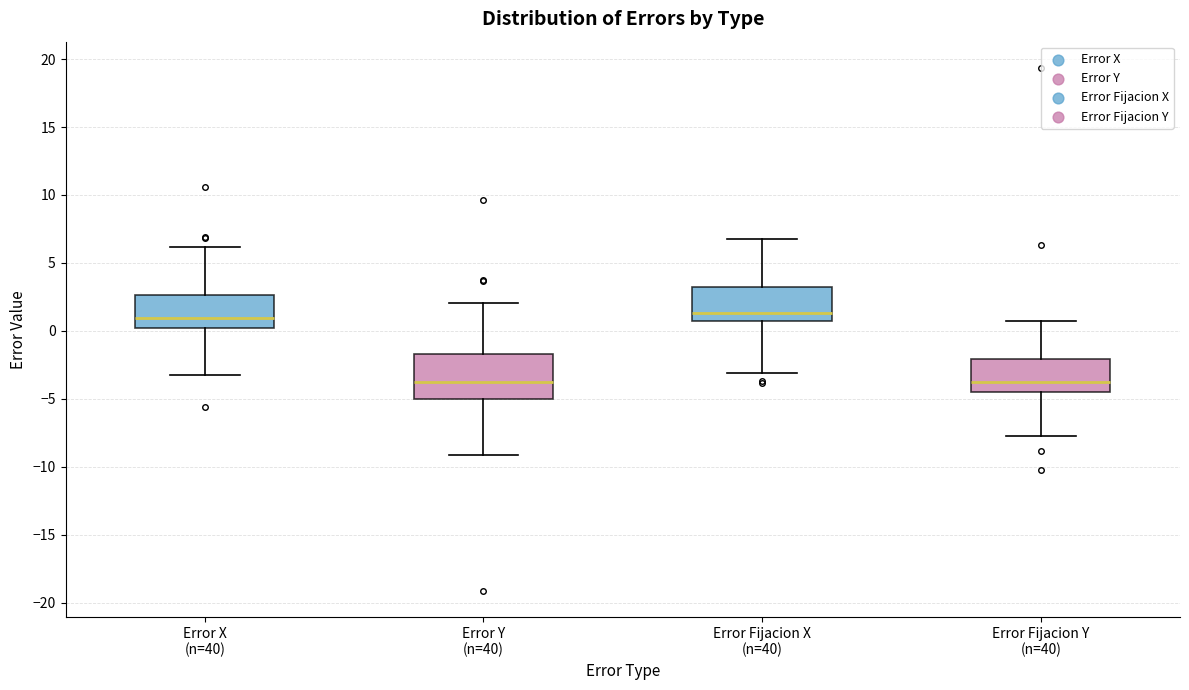

Reading left to right, transcribe this box plot: for each box, give where its median line is, the range the box spans, and where its two whiskers end, as read against the y-axis. The values are not printed on the chart, so give them approximately, as read against the axis.

Error X (n=40): median 1.0, box 0.0 to 2.5, whiskers -3.0 to 6.0
Error Y (n=40): median -4.0, box -5.0 to -1.5, whiskers -9.0 to 2.0
Error Fijacion X (n=40): median 1.5, box 0.5 to 3.5, whiskers -3.0 to 6.5
Error Fijacion Y (n=40): median -4.0, box -4.5 to -2.0, whiskers -7.5 to 0.5